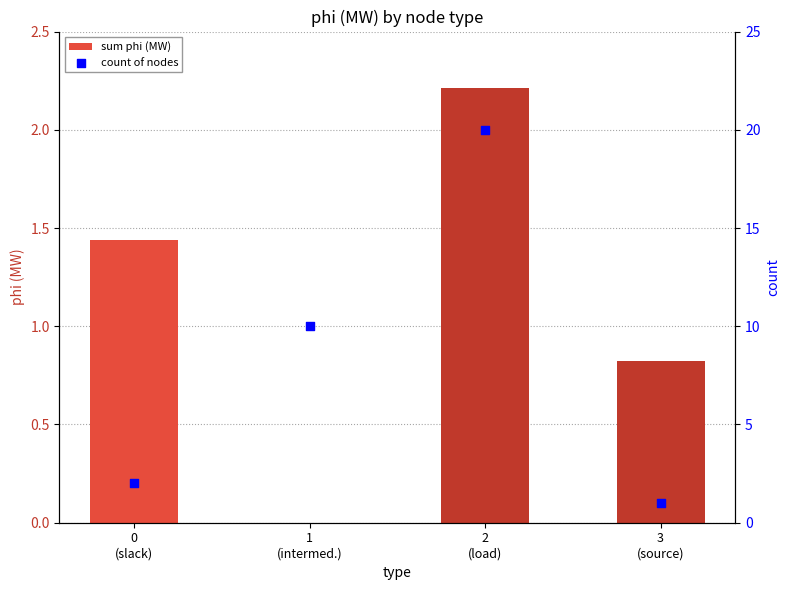

At which category is the sum across all series the highest?

2
(load)